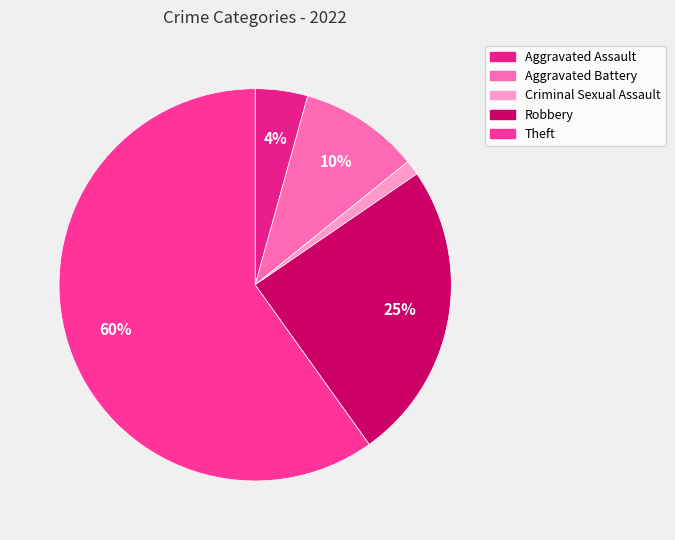

Rank the categories by value from lowest to highest.

Criminal Sexual Assault, Aggravated Assault, Aggravated Battery, Robbery, Theft